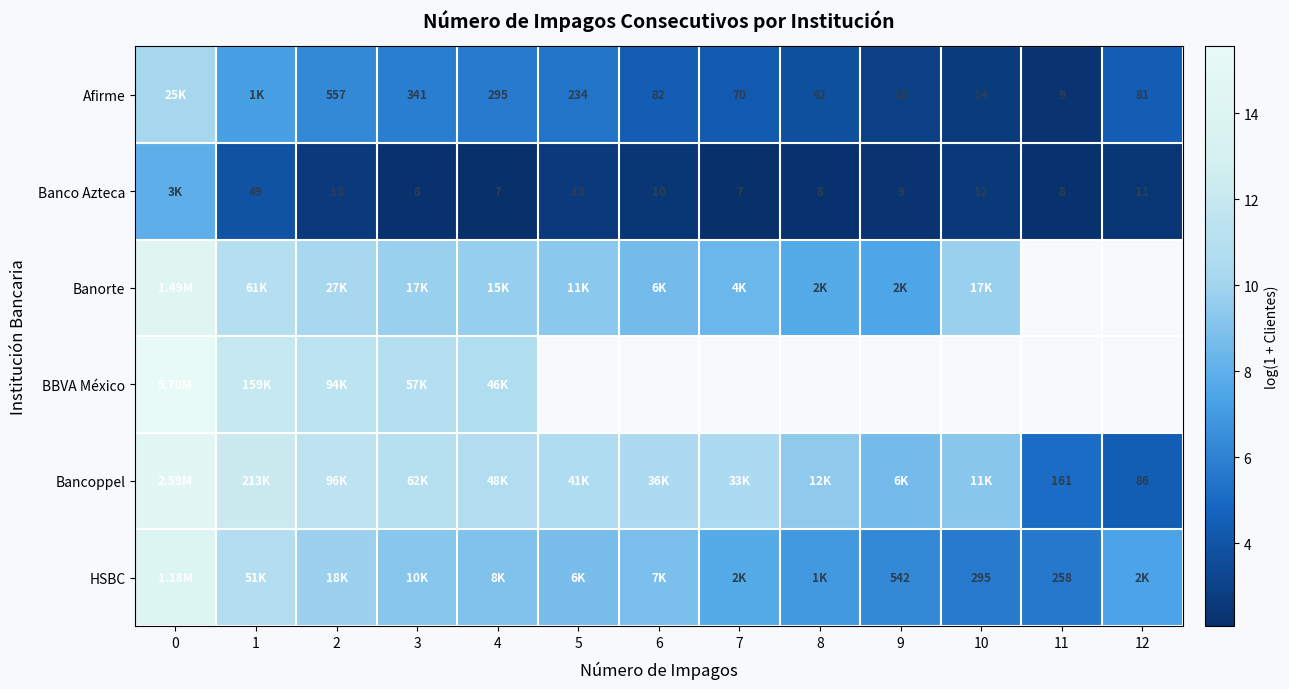

Is it true that Bancoppel equals 12.3 at 1?

True